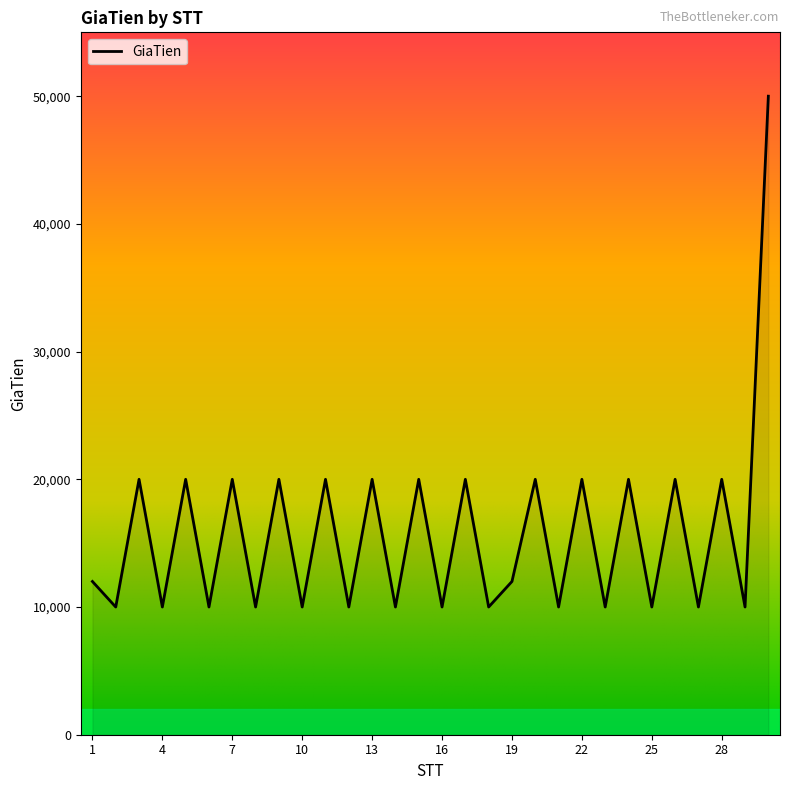

What is the difference between the maximum and minimum values?

40000